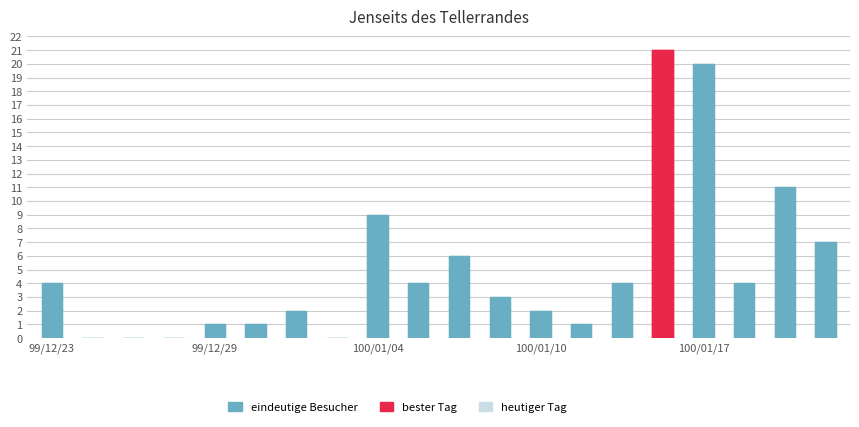

Rank the series at 9 from lowest to highest value.

heutiger Tag, eindeutige Besucher